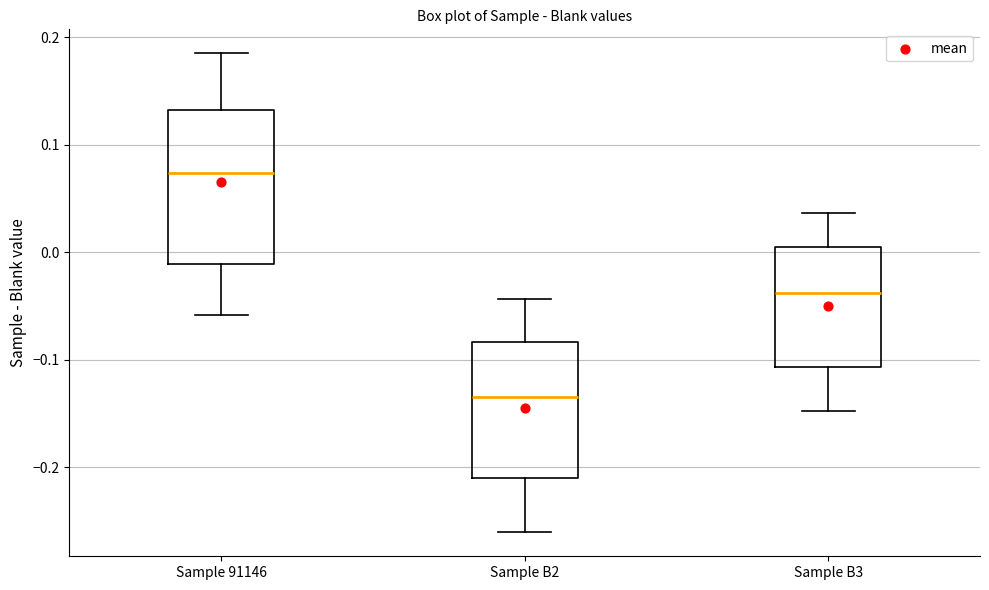

Reading left to right, transcribe this box plot: for each box, give where its median line is, the range the box spans, and where its two whiskers end, as read against the y-axis. The values are not printed on the chart, so give them approximately, as read against the axis.

Sample 91146: median 0.07, box -0.01 to 0.13, whiskers -0.06 to 0.18
Sample B2: median -0.13, box -0.21 to -0.08, whiskers -0.26 to -0.04
Sample B3: median -0.04, box -0.11 to 0.00, whiskers -0.15 to 0.04